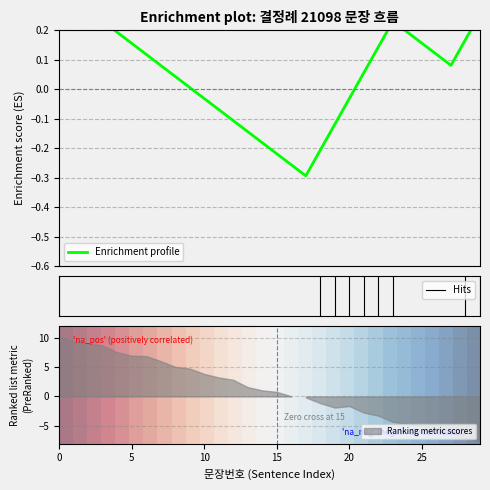

The chart shows a value of 0.5 at 4. True or false?

False